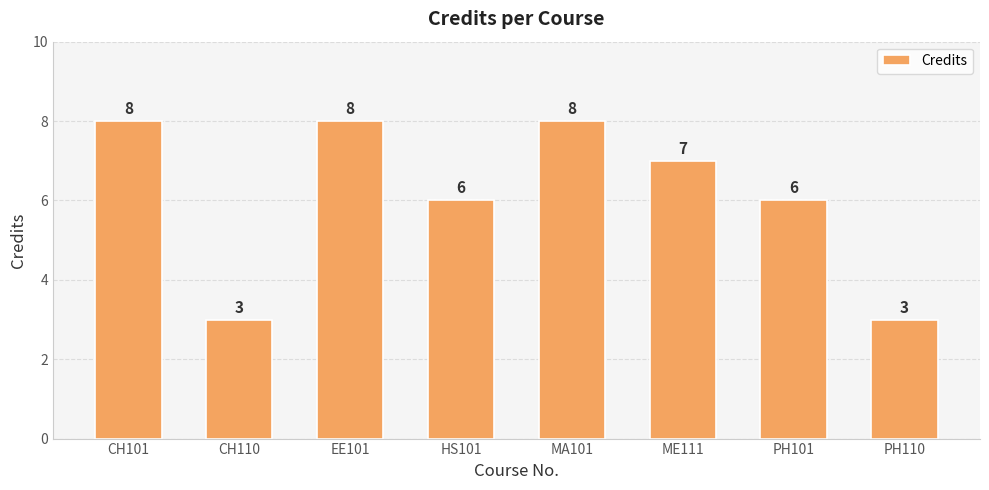

The value at ME111 is 7. True or false?

True